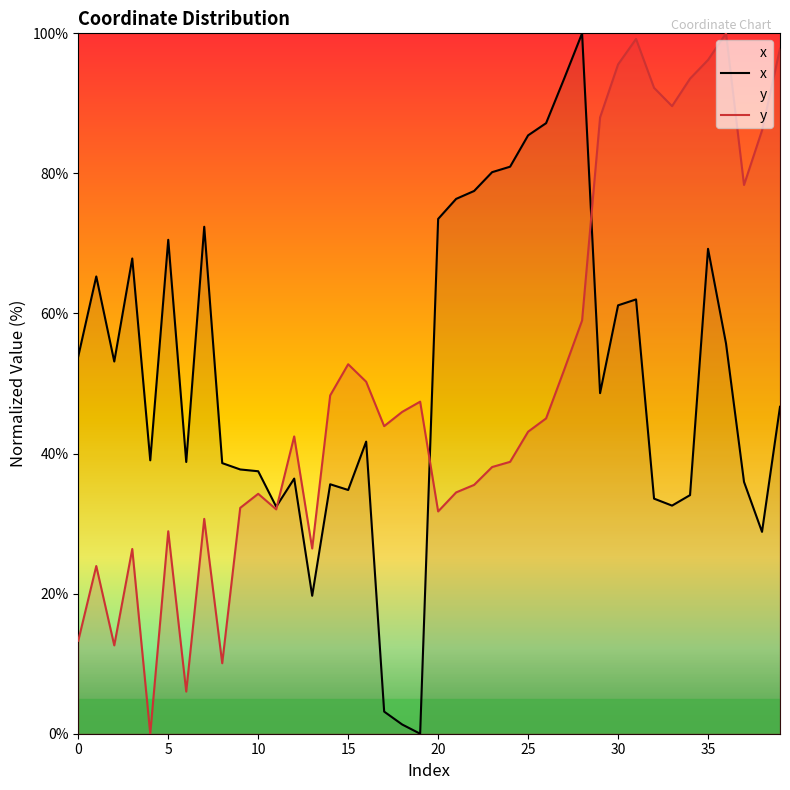

Which series ends up on top after the final intersection of x and y?

y